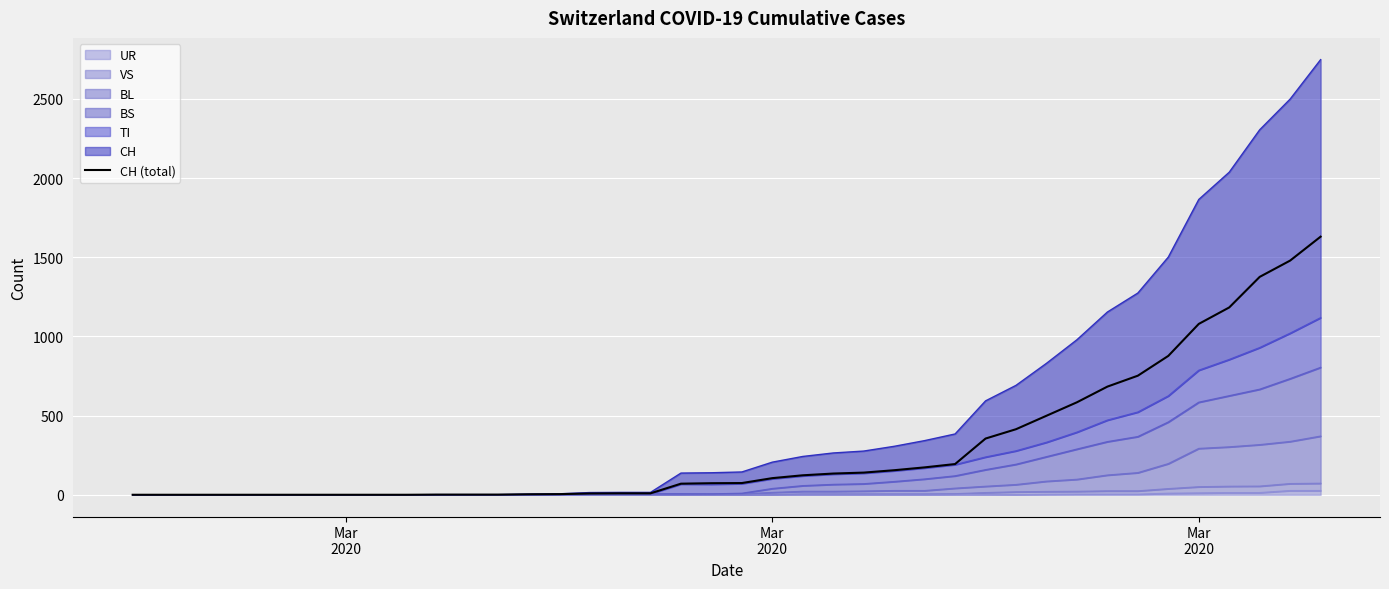

Reading left to right, list all the values displayed in this chart.

0	0	0	0	0	0	0	0	0	0	1	1	1	3	4	8	9	9	70	73	74	105	123	134	140	155	173	194	355	414	499	584	683	752	877	1079	1183	1376	1479	1630